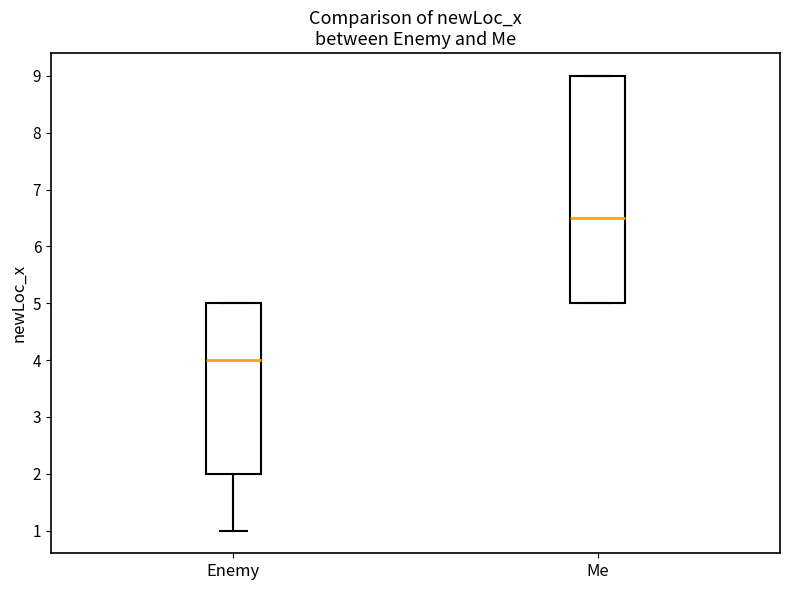

Which box has the highest median line?

Me